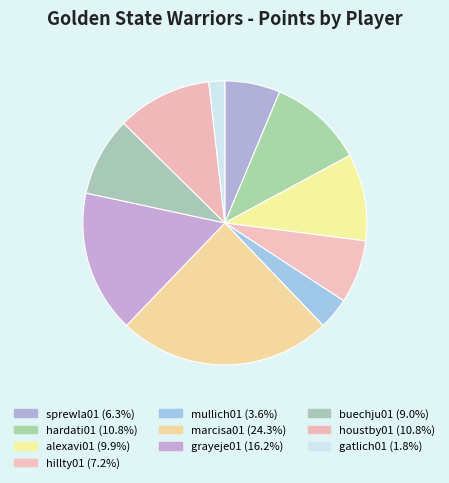

To the nearest percent, what is the difference between the largest and smallest slice percentages?

23%